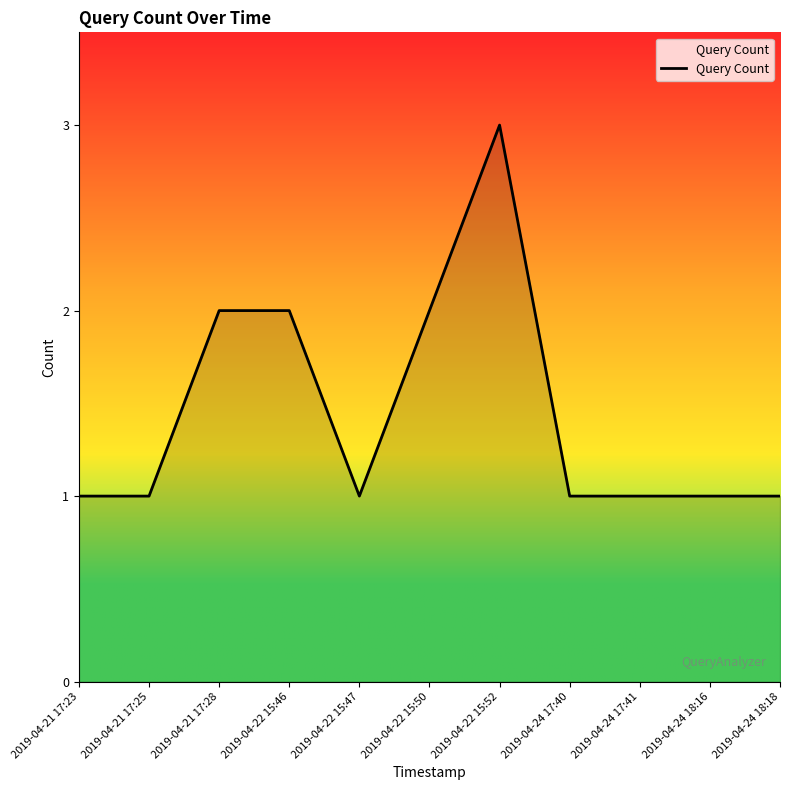

What is the ratio of the value at 2019-04-24 17:40 to the value at 2019-04-24 18:18?

1.0